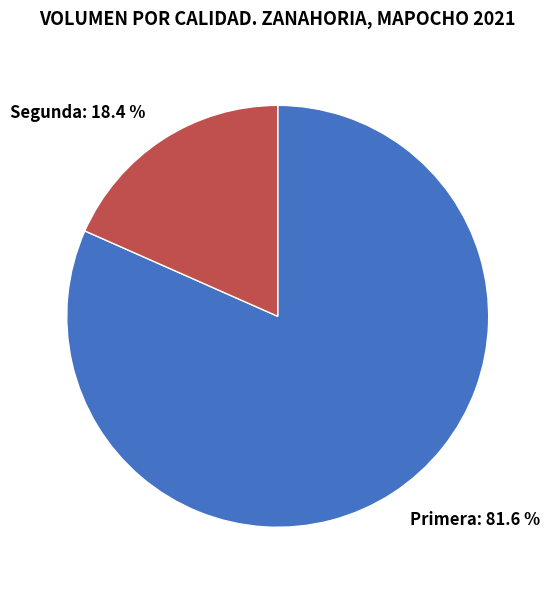

Between Segunda: 18.4 % and Primera: 81.6 %, which is larger?

Primera: 81.6 %